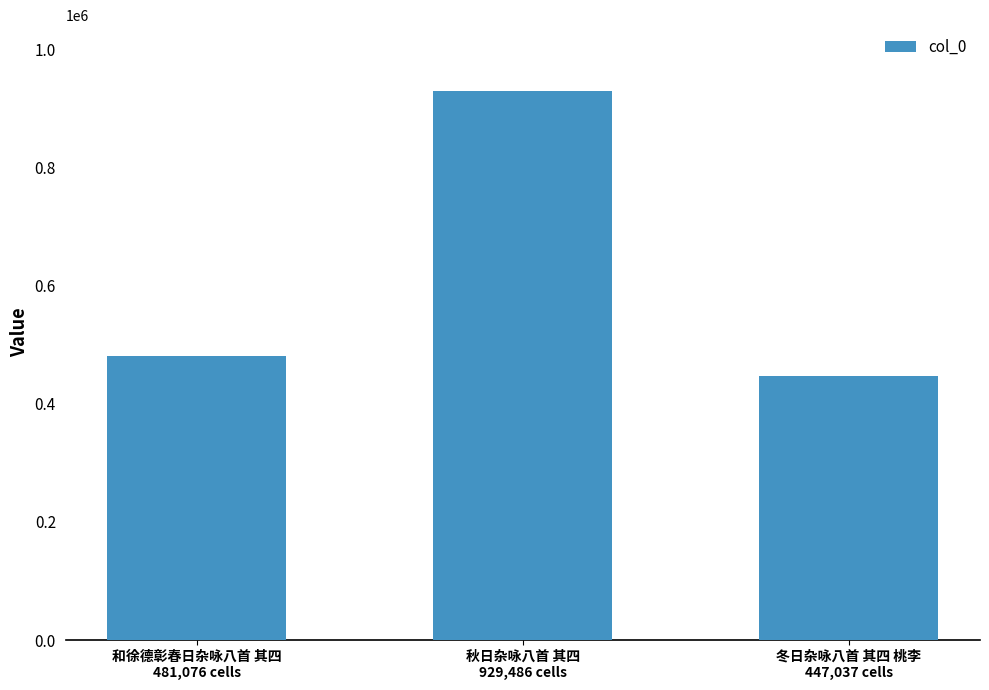

Reading right to left, transcribe all the data shown in this chart.

447037	929486	481076